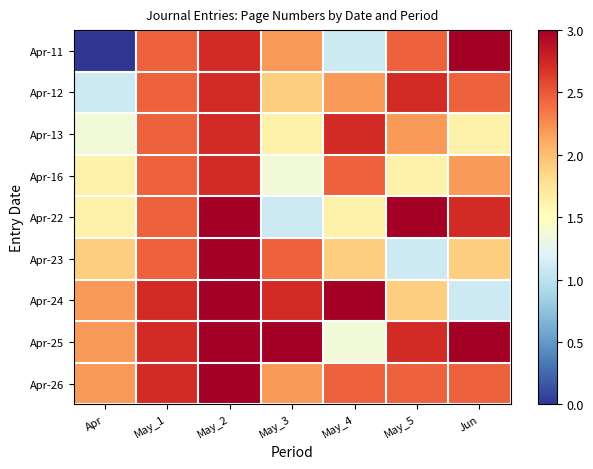

What is the greatest value displayed?

3.0